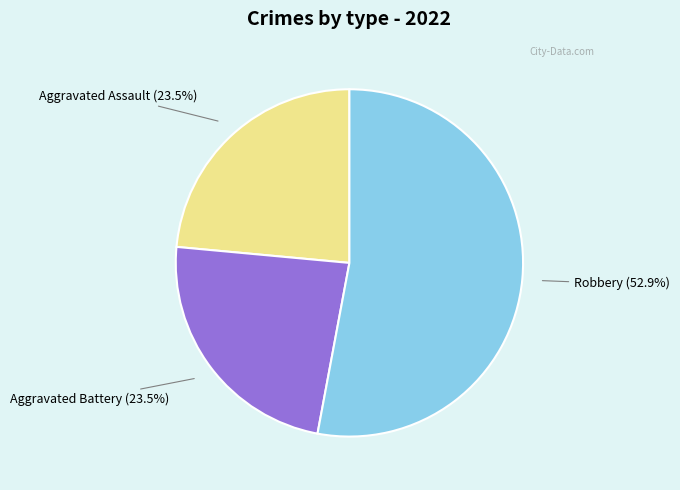

How many segments does this pie chart have?

3